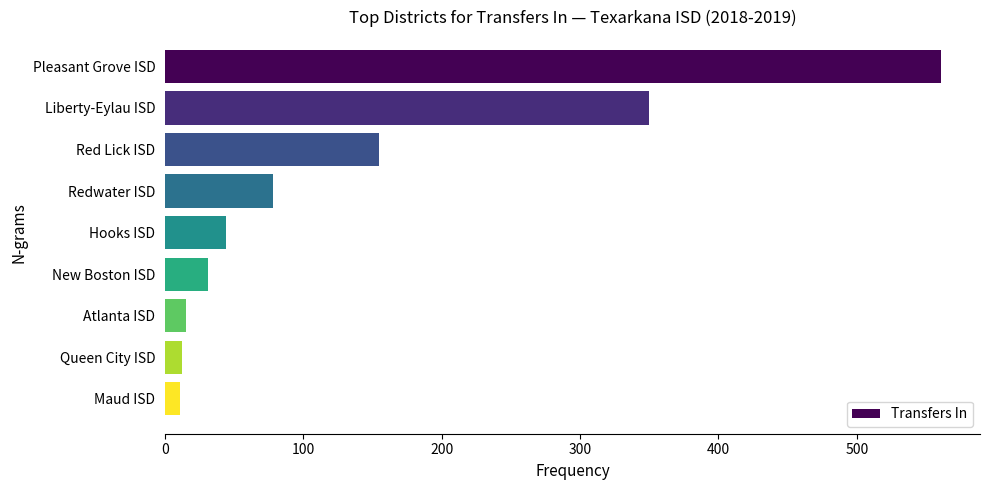

What is the smallest value displayed?

11